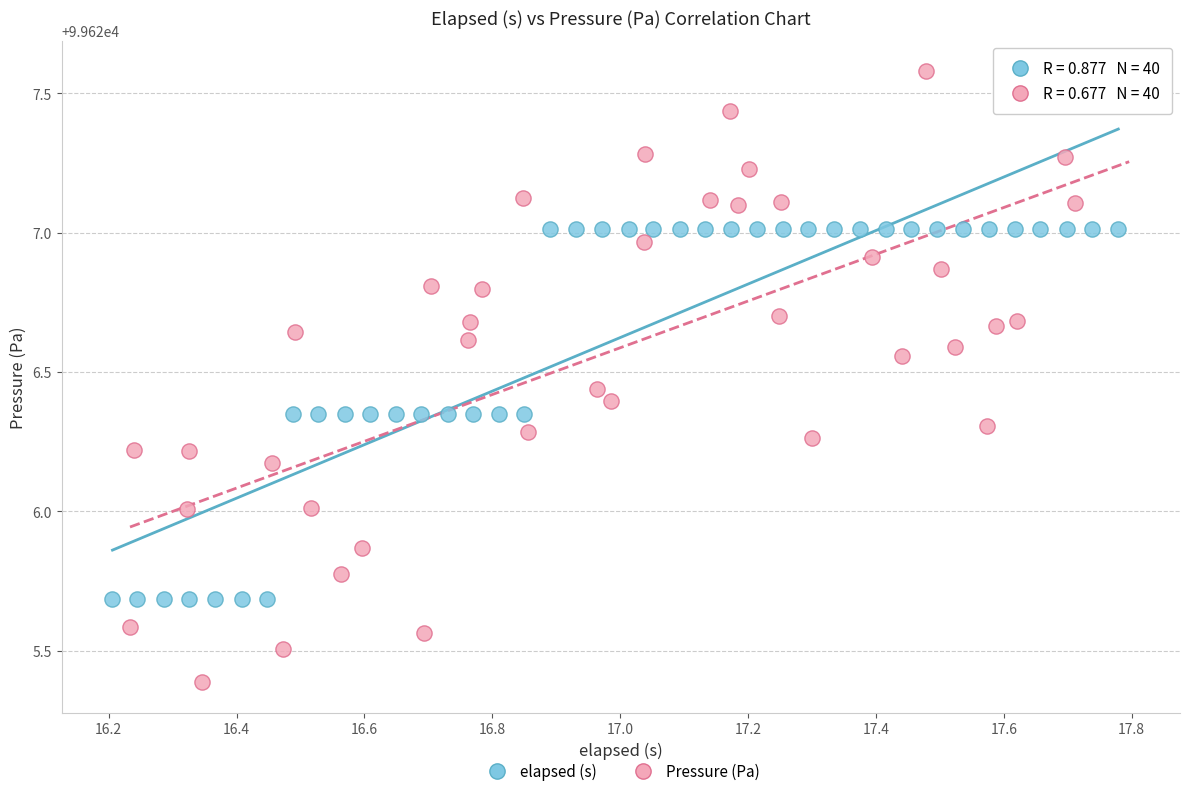

Which series reaches the minimum Y coordinate?

Pressure (Pa)